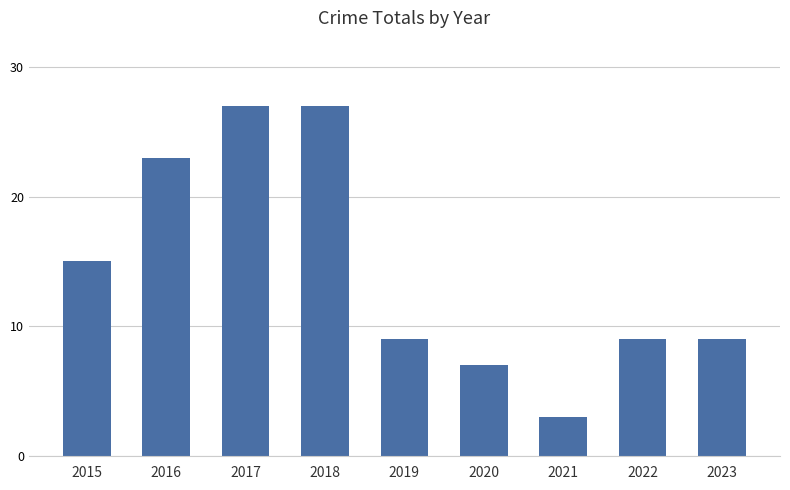

What is the difference between the values at 2015 and 2023?

6